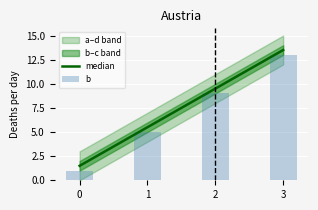

True or false: b has a value of 1.7 at 0.

False